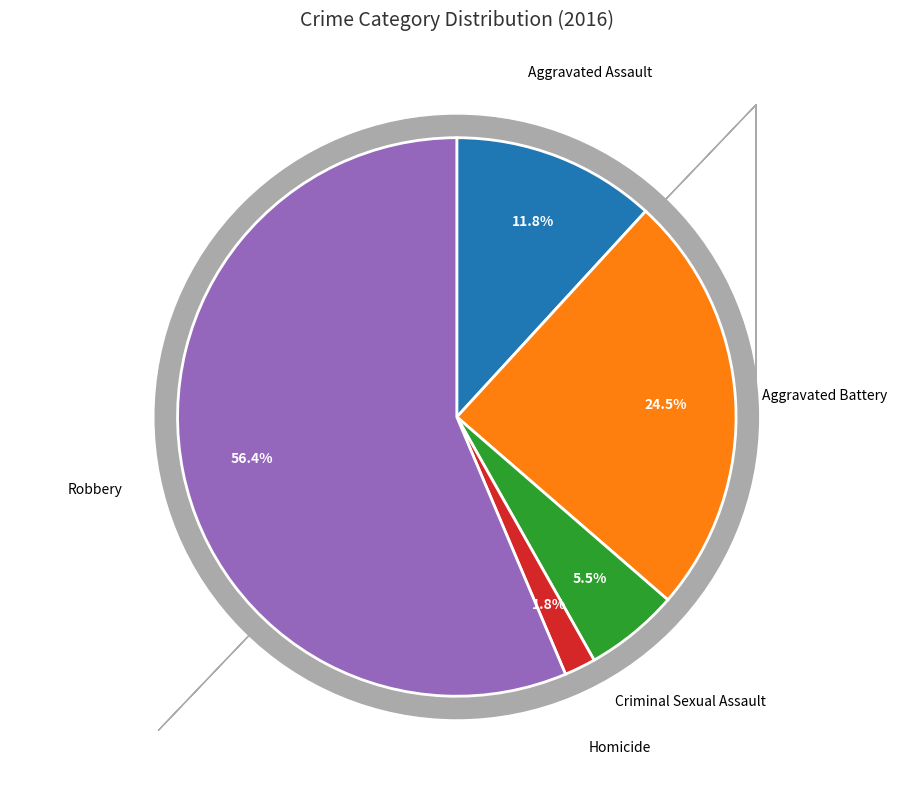

To the nearest percent, what percentage of the pie is Aggravated Assault?

12%